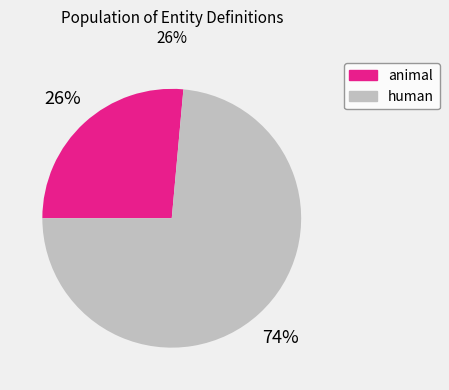

Rank the categories by value from lowest to highest.

animal, human